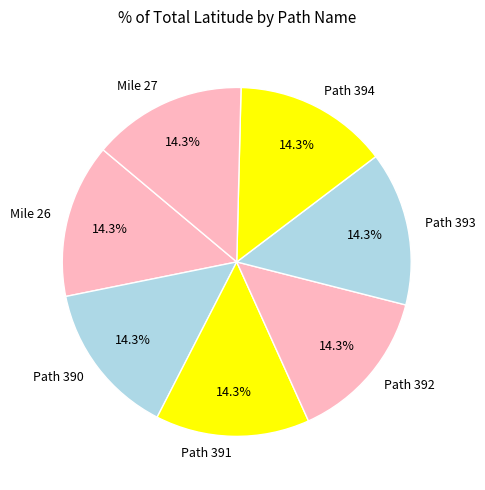

Count the number of slices in the pie.

7